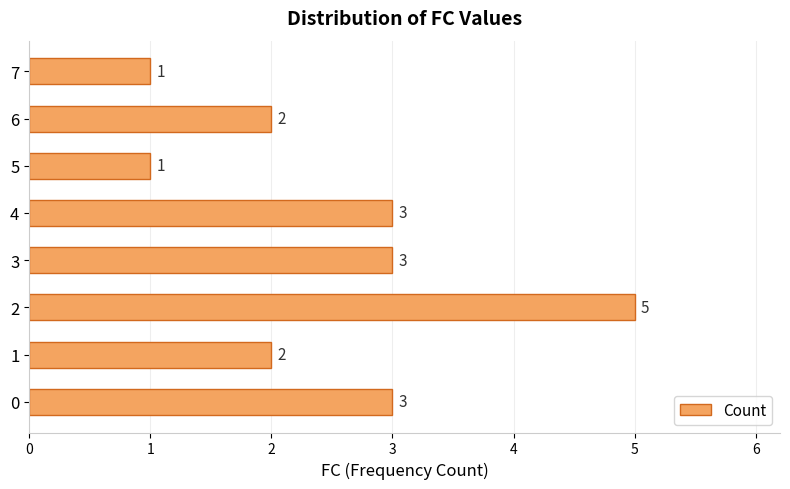

What is the sum of all values?

20